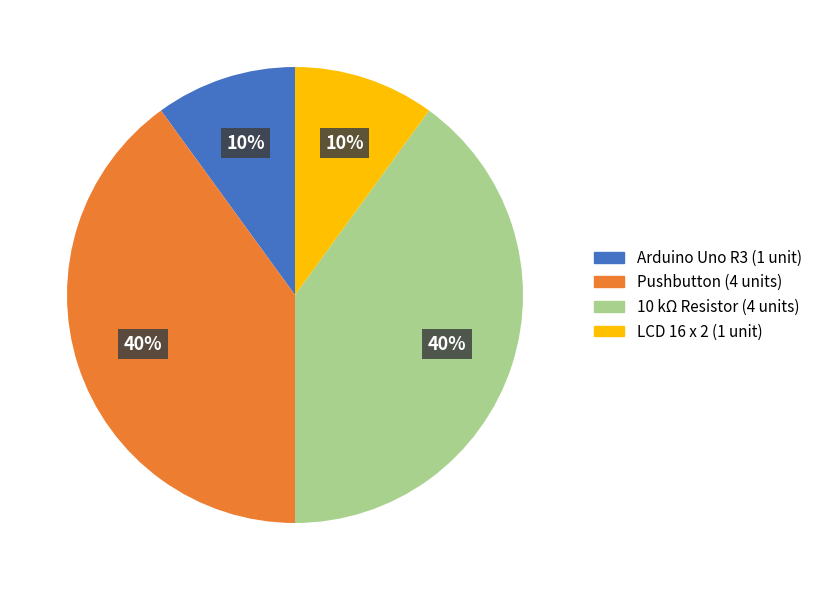

To the nearest percent, what is the difference between the Arduino Uno R3 and 10 kΩ Resistor slice percentages?

30%